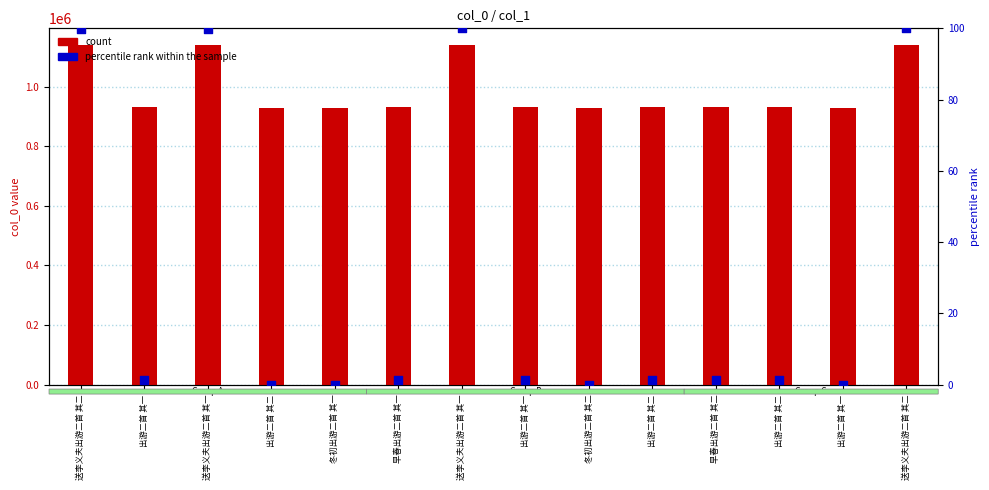

Which series reaches the minimum Y coordinate?

percentile rank within the sample